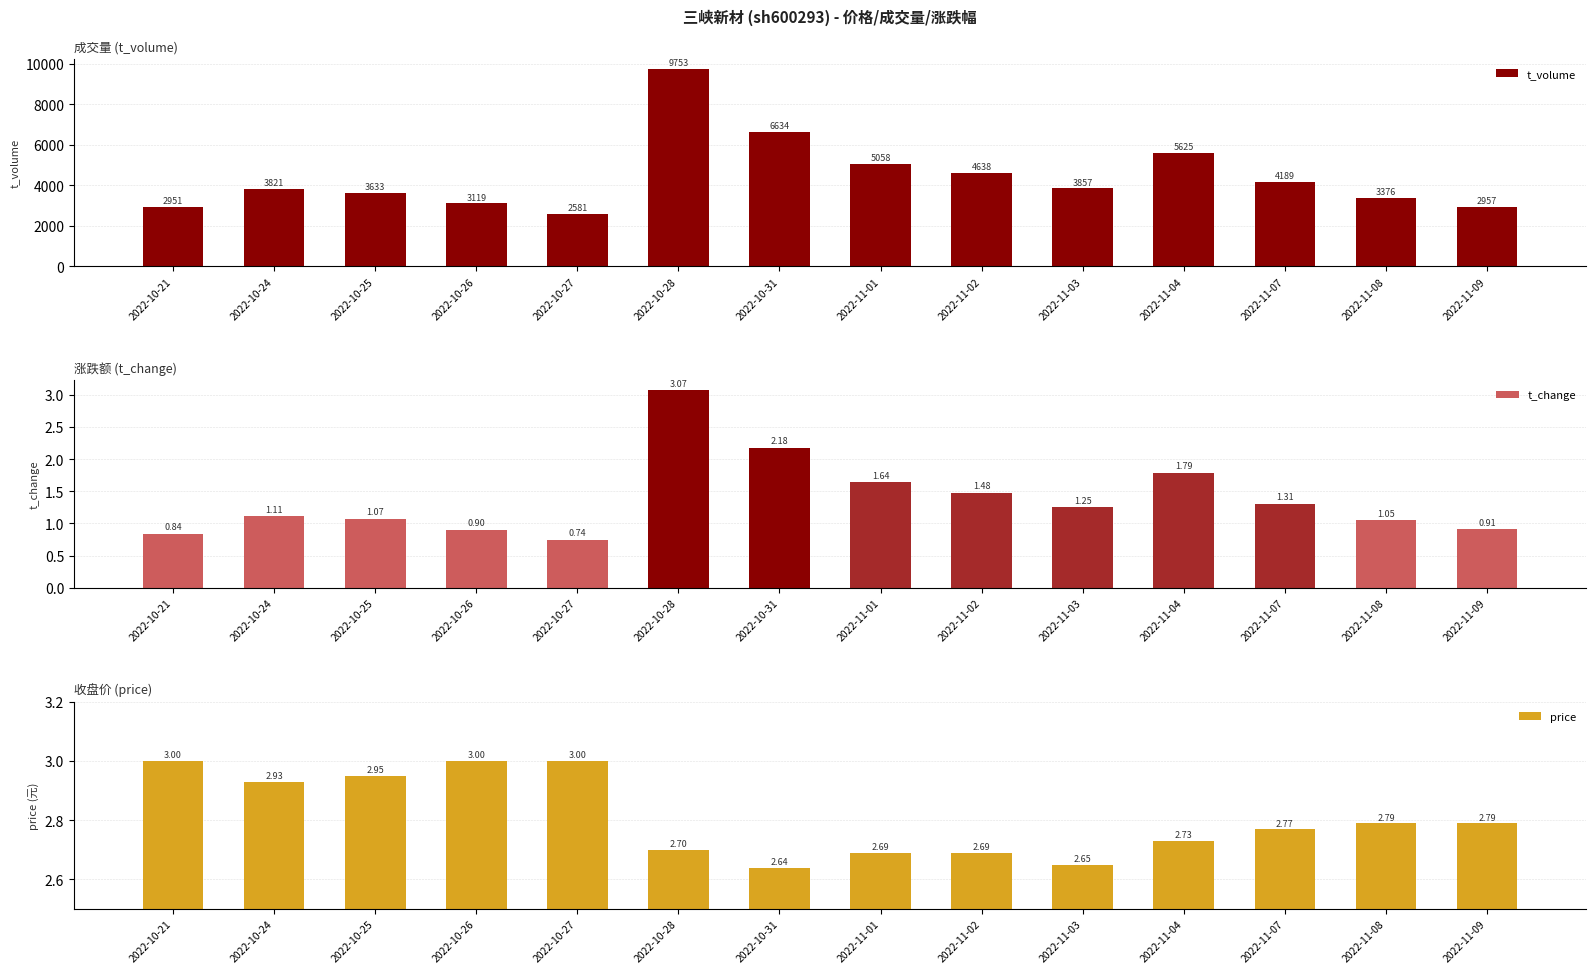

Between 2022-10-21 and 2022-11-09, which series saw the biggest shift?

t_volume